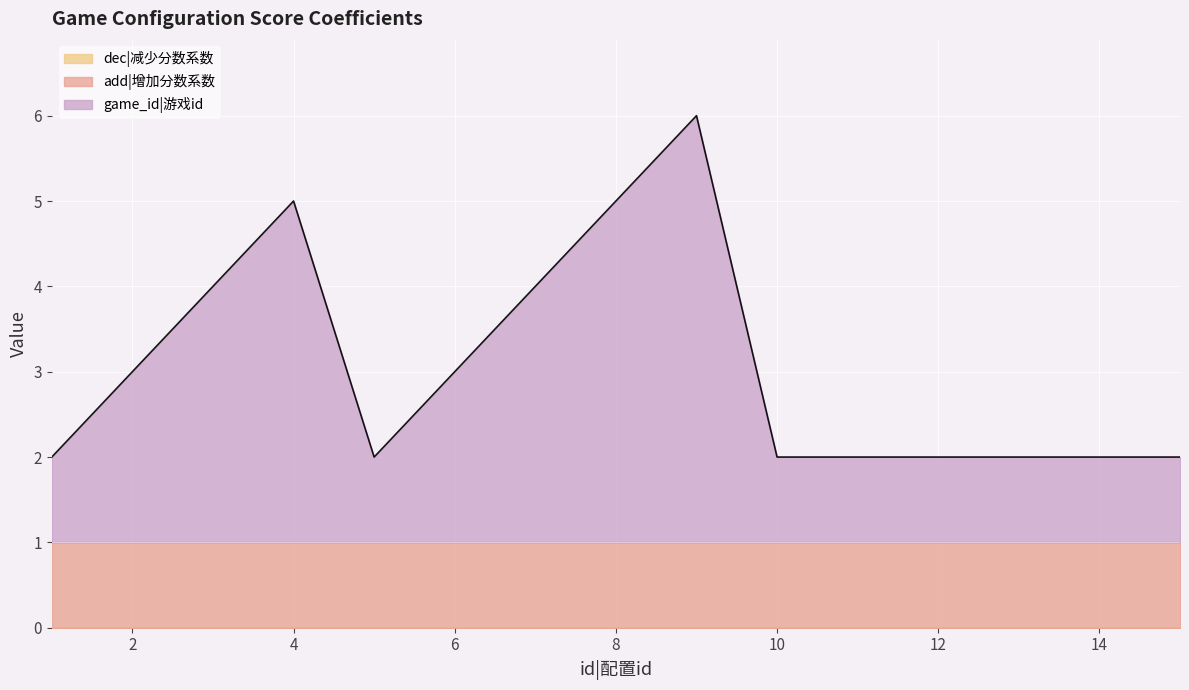

True or false: add and game_id cross at least once.

False